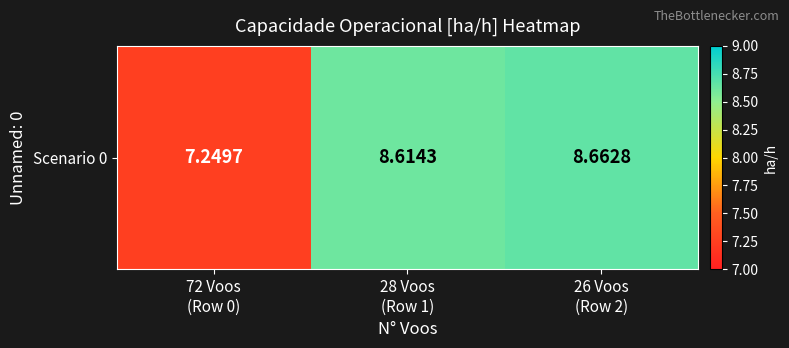

Between 26 Voos
(Row 2) and 28 Voos
(Row 1), which is larger?

26 Voos
(Row 2)